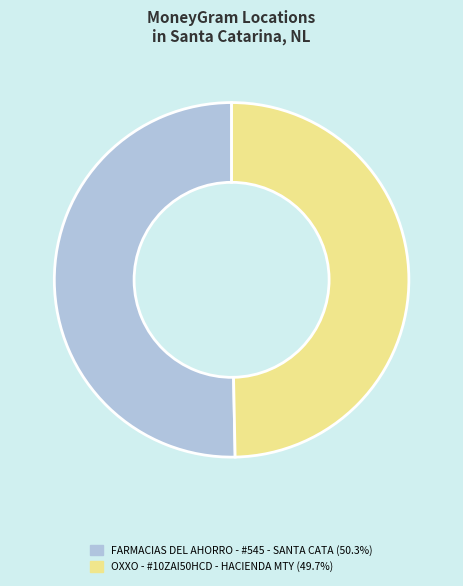

How many segments does this pie chart have?

2